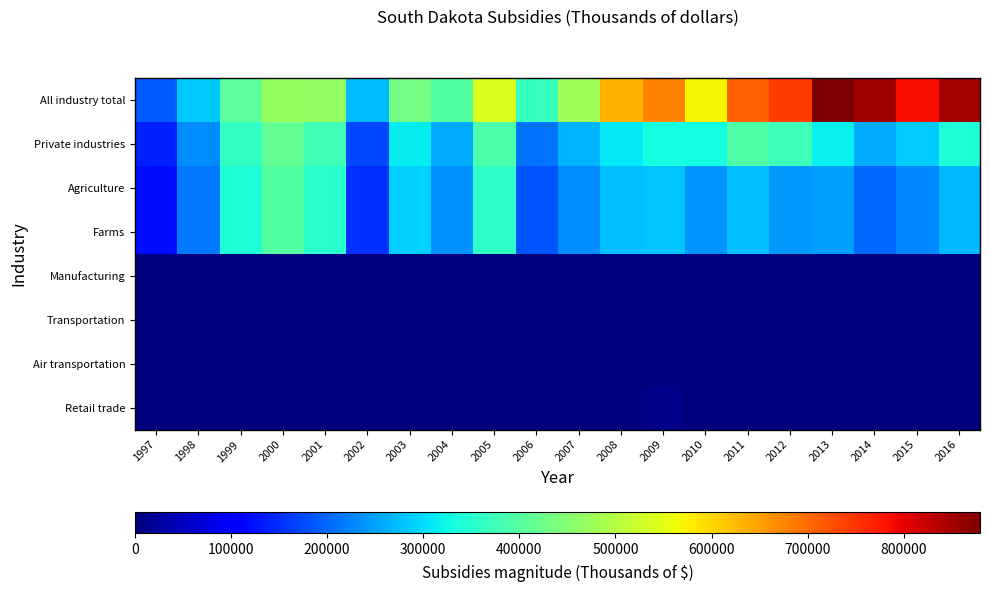

Reading right to left, what are all the values shown in this chart?

All industry total: 2016=850704	2015=783451	2014=854081	2013=879232	2012=743685	2011=709735	2010=572206	2009=678604	2008=634406	2007=480299	2006=367092	2005=542051	2004=397775	2003=429960	2002=274047	2001=465306	2000=469908	1999=406854	1998=281670	1997=190373
Private industries: 2016=343091	2015=285989	2014=259387	2013=316568	2012=373355	2011=392043	2010=329801	2009=332663	2008=309444	2007=264458	2006=210603	2005=390368	2004=258403	2003=314375	2002=174697	2001=374969	2000=413378	1999=361168	1998=233449	1997=138569
Agriculture: 2016=269539	2015=228113	2014=201149	2013=249419	2012=242491	2011=276672	2010=238793	2009=280548	2008=276718	2007=232296	2006=184189	2005=360503	2004=234564	2003=289447	2002=153099	2001=352048	2000=395346	1999=342815	1998=216094	1997=122644
Farms: 2016=269539	2015=228113	2014=201149	2013=249419	2012=242491	2011=276672	2010=238793	2009=280548	2008=276718	2007=232296	2006=184189	2005=360503	2004=234564	2003=289447	2002=153099	2001=352048	2000=395346	1999=342815	1998=216094	1997=122644
Manufacturing: 2016=302	2015=332	2014=394	2013=472	2012=913	2011=1327	2010=1058	2009=486	2008=158	2007=4	2006=9	2005=0	2004=0	2003=0	2002=0	2001=0	2000=0	1999=0	1998=0	1997=0
Transportation: 2016=189	2015=185	2014=169	2013=180	2012=200	2011=182	2010=158	2009=159	2008=170	2007=127	2006=287	2005=123	2004=93	2003=1950	2002=124	2001=3873	2000=1	1999=0	1998=1	1997=15
Air transportation: 2016=189	2015=185	2014=169	2013=180	2012=199	2011=182	2010=158	2009=132	2008=109	2007=72	2006=72	2005=47	2004=13	2003=1937	2002=123	2001=3873	2000=1	1999=0	1998=1	1997=15
Retail trade: 2016=0	2015=0	2014=0	2013=0	2012=0	2011=10	2010=984	2009=8942	2008=0	2007=0	2006=0	2005=0	2004=0	2003=0	2002=0	2001=0	2000=0	1999=0	1998=0	1997=0